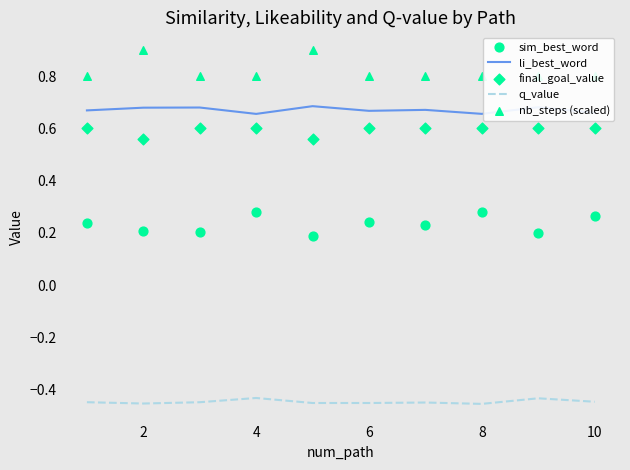

Which series has the widest spread of Y values?

nb_steps (scaled)